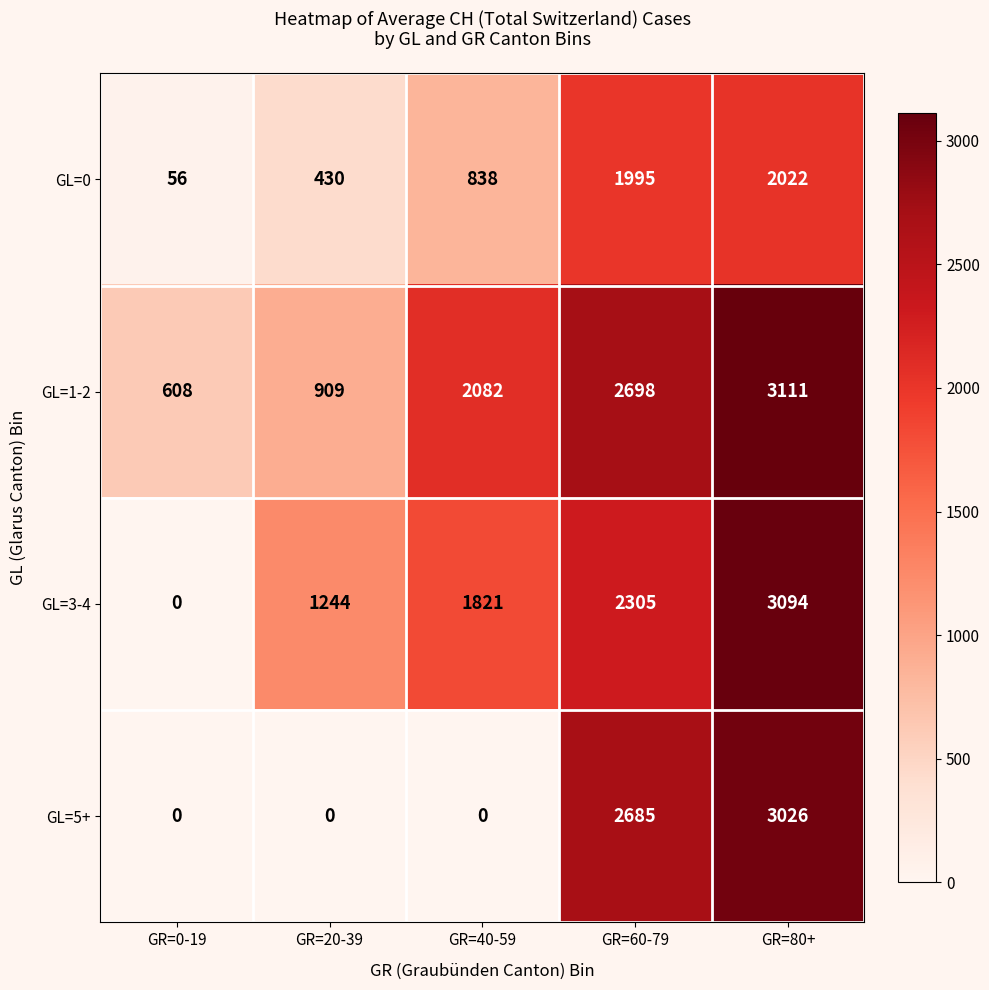

Which category has the highest value across all series?

GR=80+